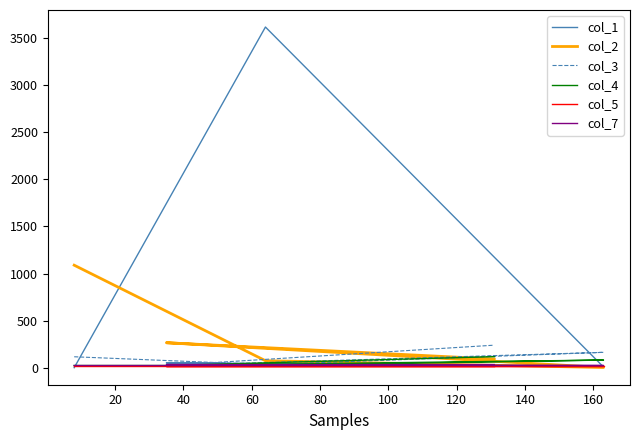

How many col_4 values are between 24 and 82?

4